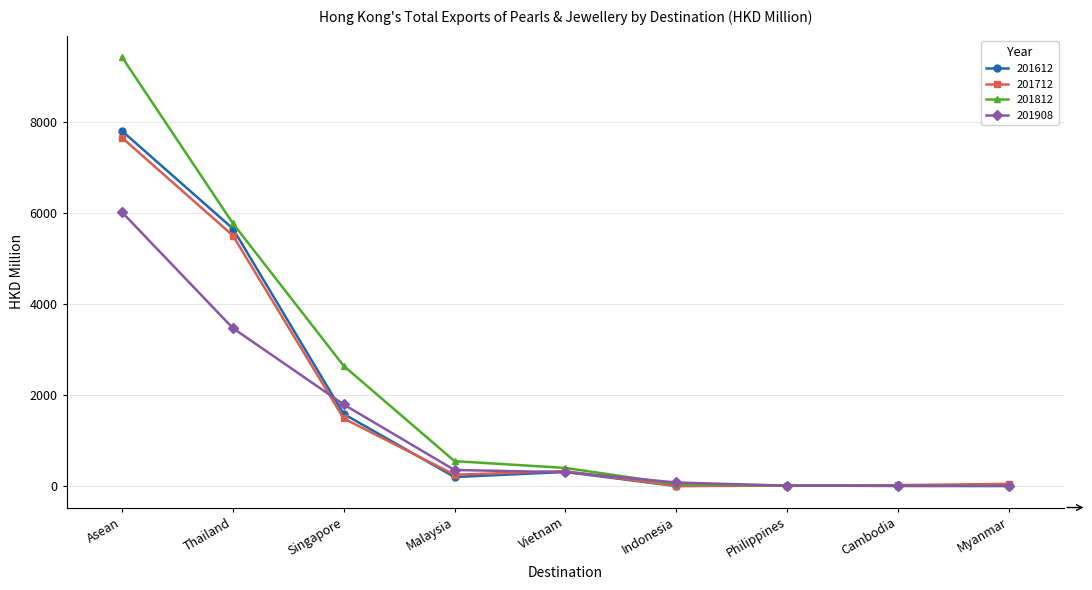

Rank the series at Asean from lowest to highest value.

201908, 201712, 201612, 201812